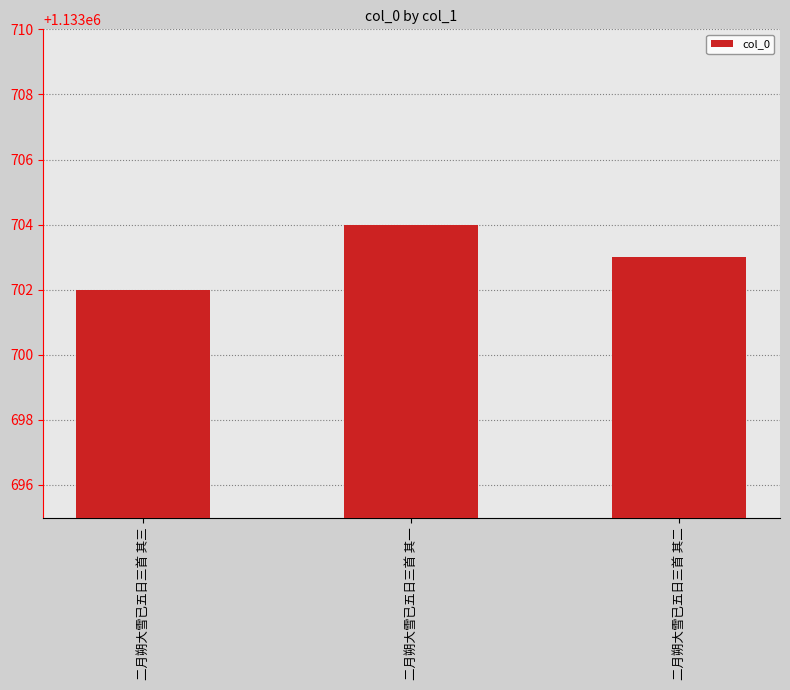

Reading left to right, transcribe all the data shown in this chart.

1133702	1133704	1133703